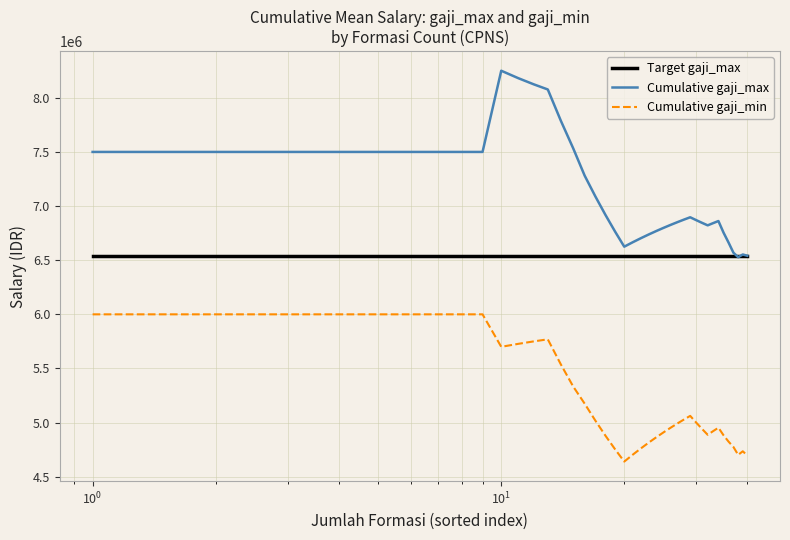

Which series has the largest total across all categories?

Cumulative gaji_max